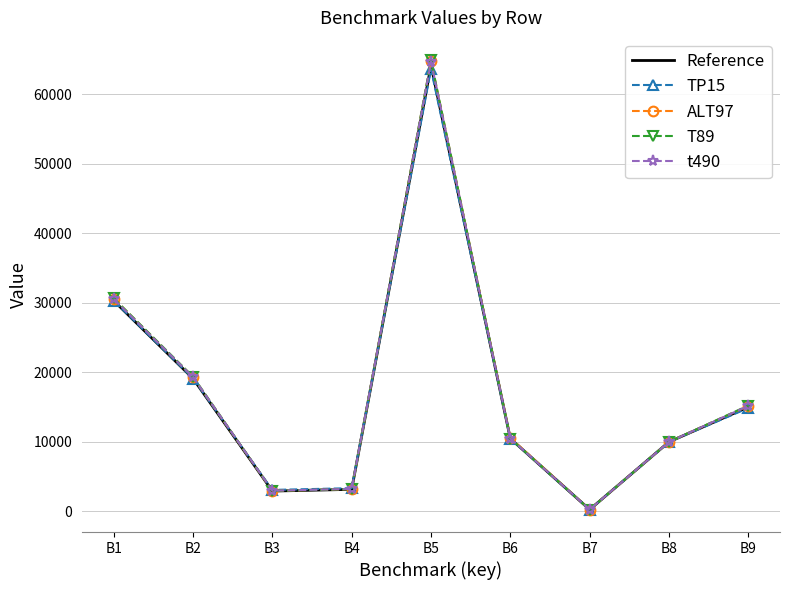

The value of Reference at B4 is 3184.0. True or false?

True